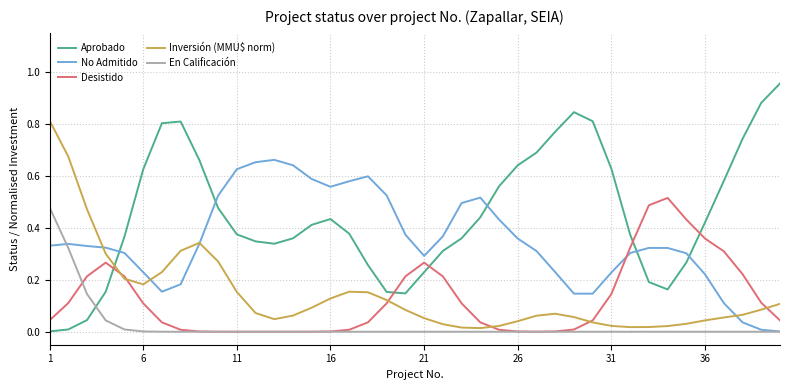

Which series has the largest total across all categories?

Aprobado